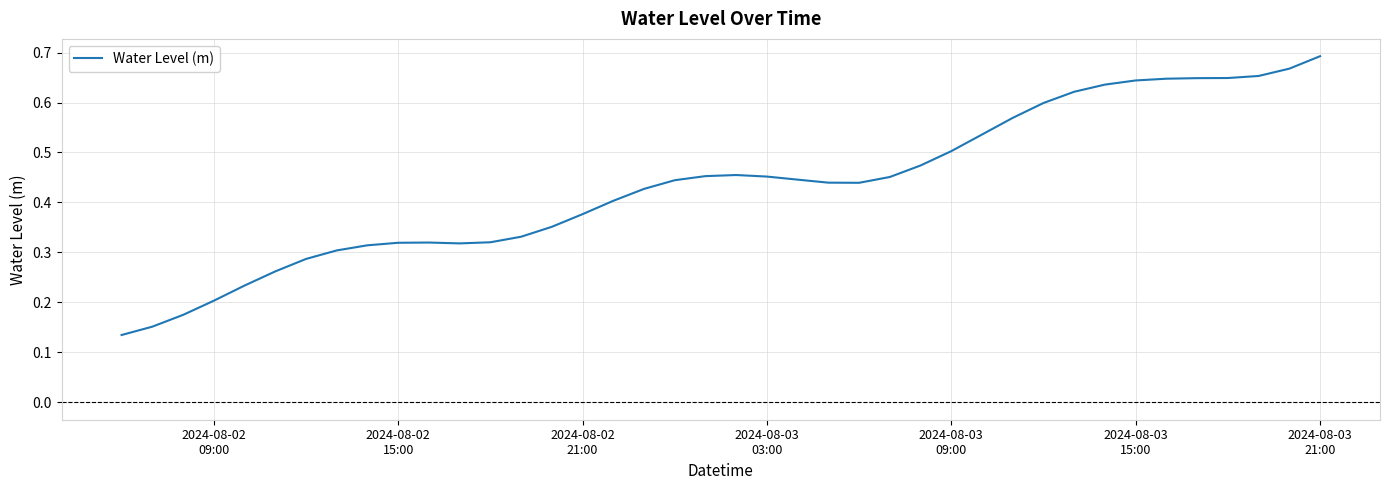

Count the number of categories in the chart.

40